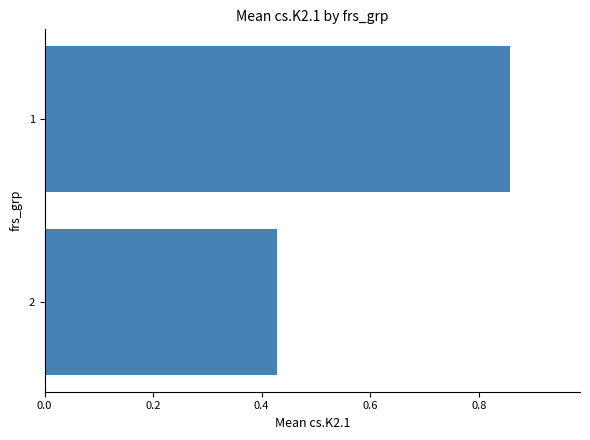

List the labels in order of value, largest first.

1, 2